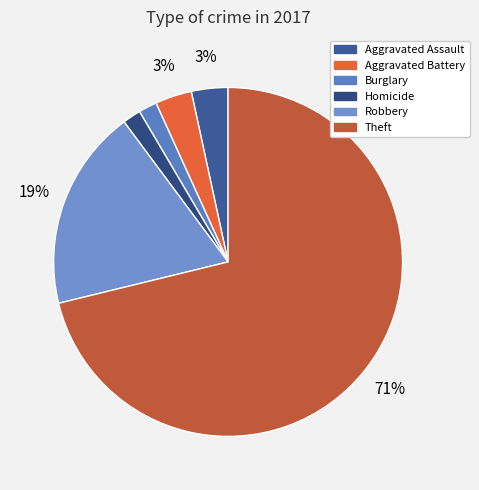

What is the largest slice in the pie chart?

Theft